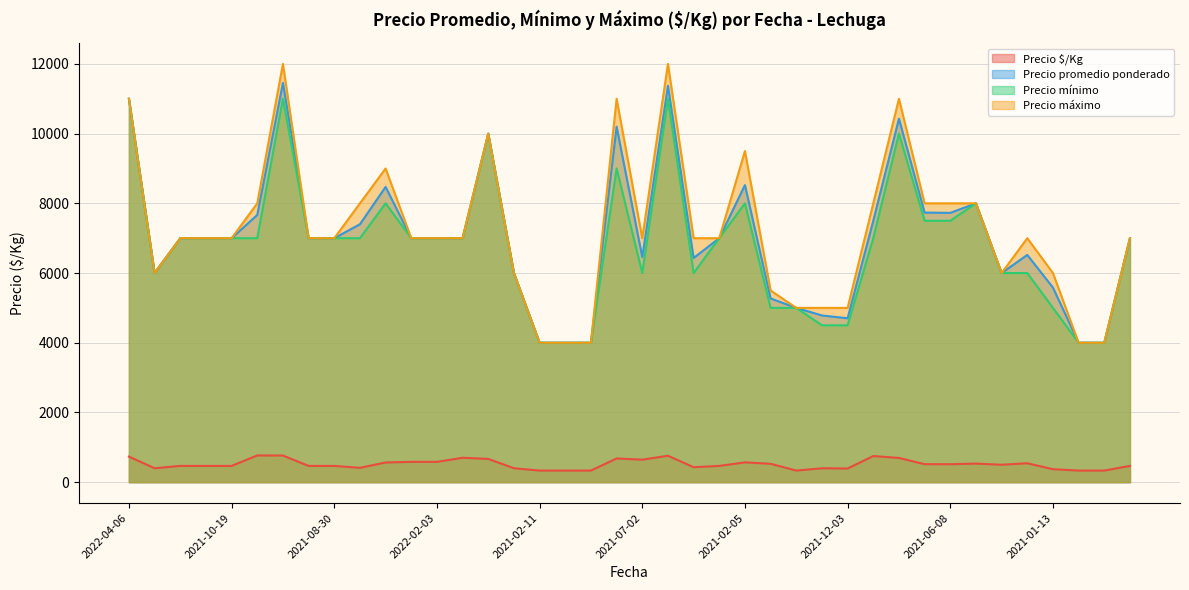

At which label does Precio mínimo first exceed 7000?

2022-04-06